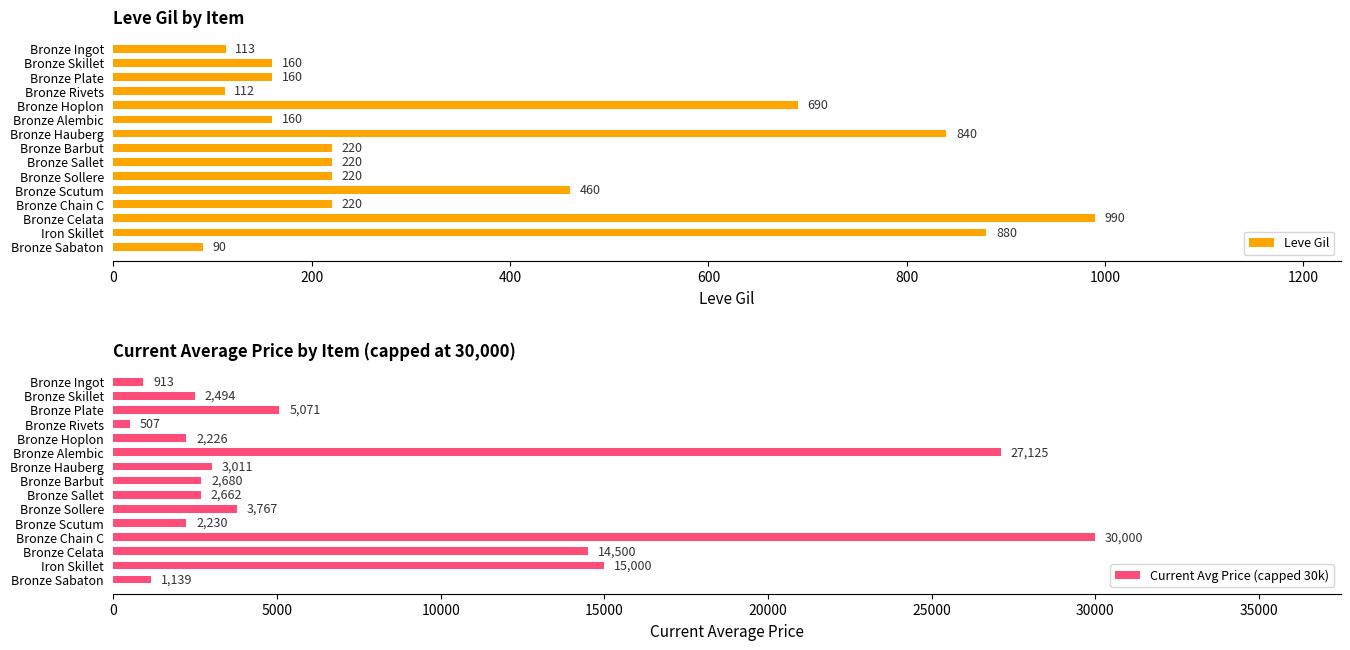

What is the highest value of the Leve Gil series?

990